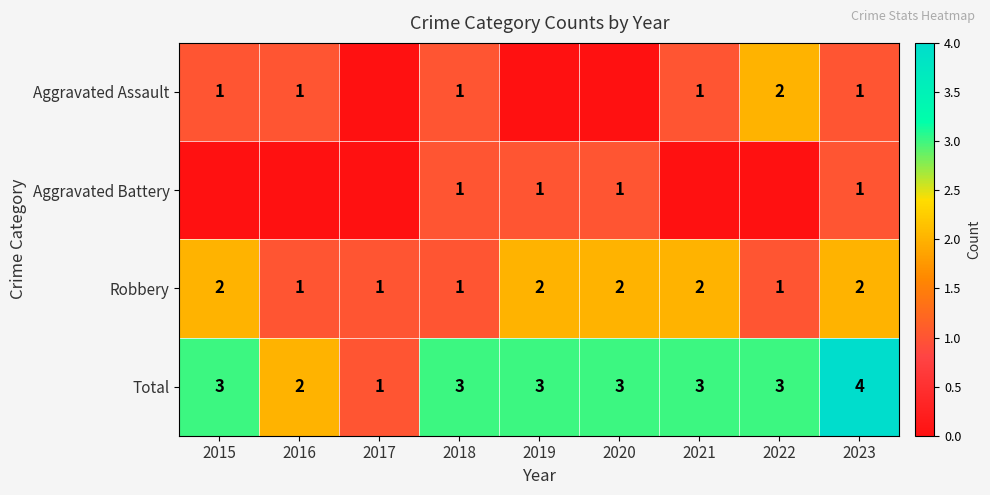

Which category has the highest value in the Total series?

2023